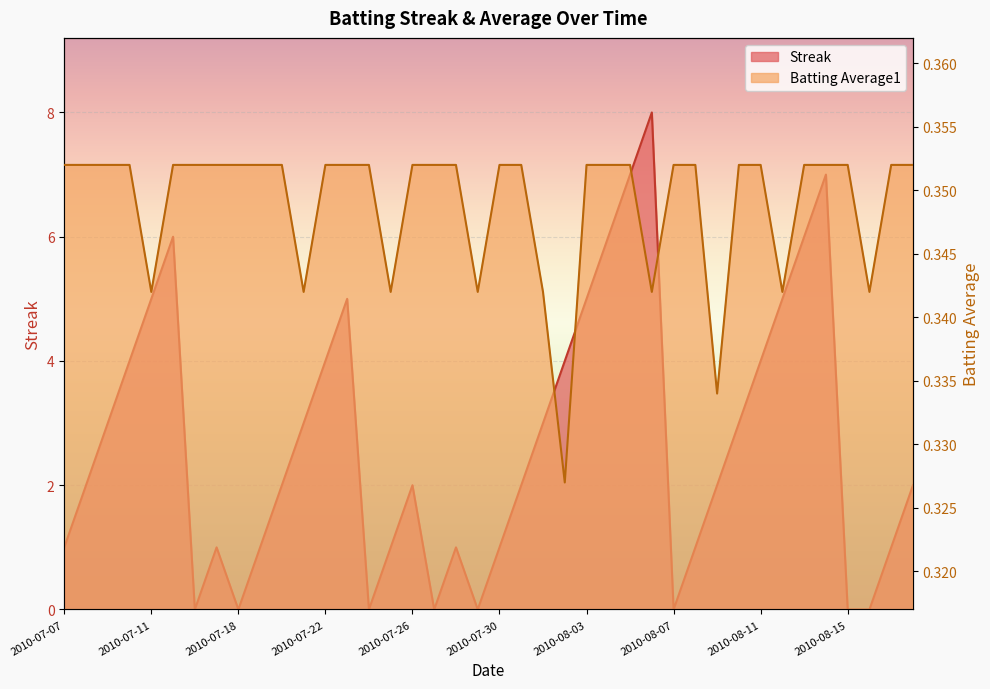

Which series has the largest total across all categories?

Streak